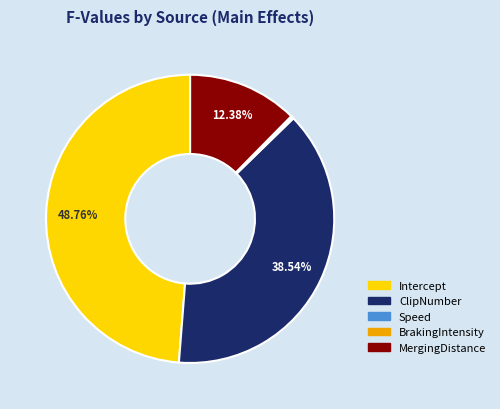

Which category has the biggest portion of the pie?

Intercept